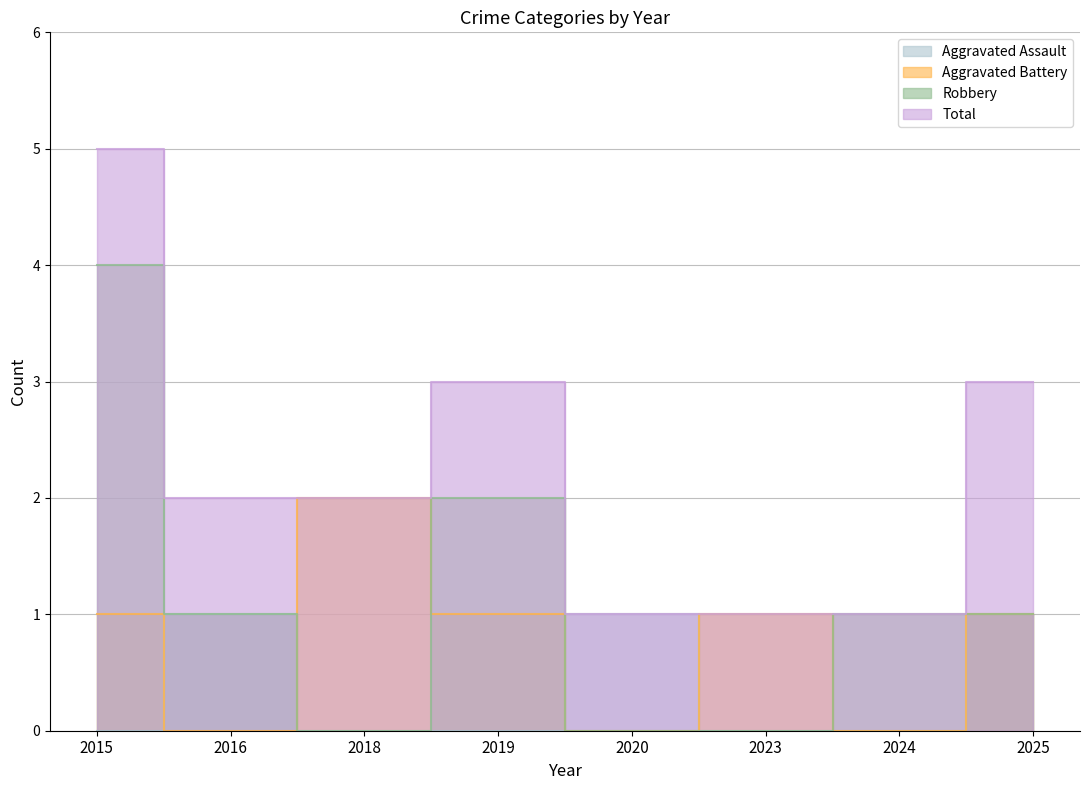

Is the value of Aggravated Battery at 2018 greater than the value of Total at 2015?

No